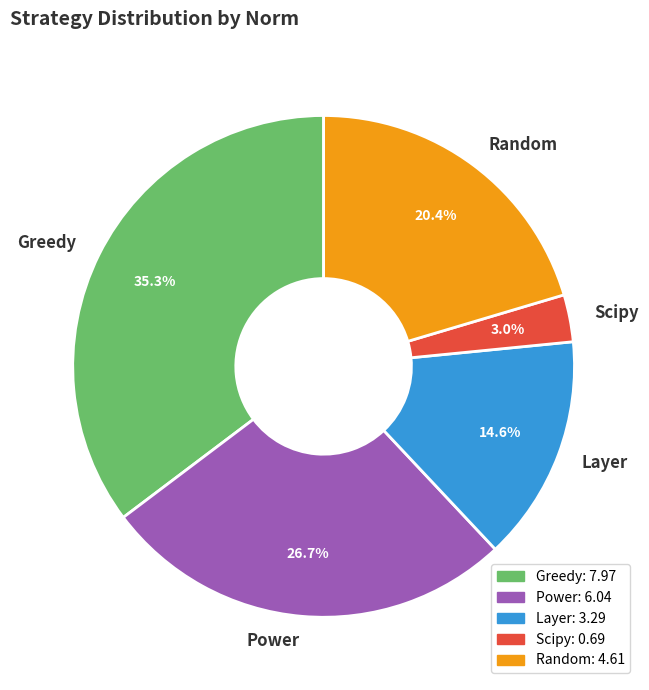

How many slices are in this pie chart?

5